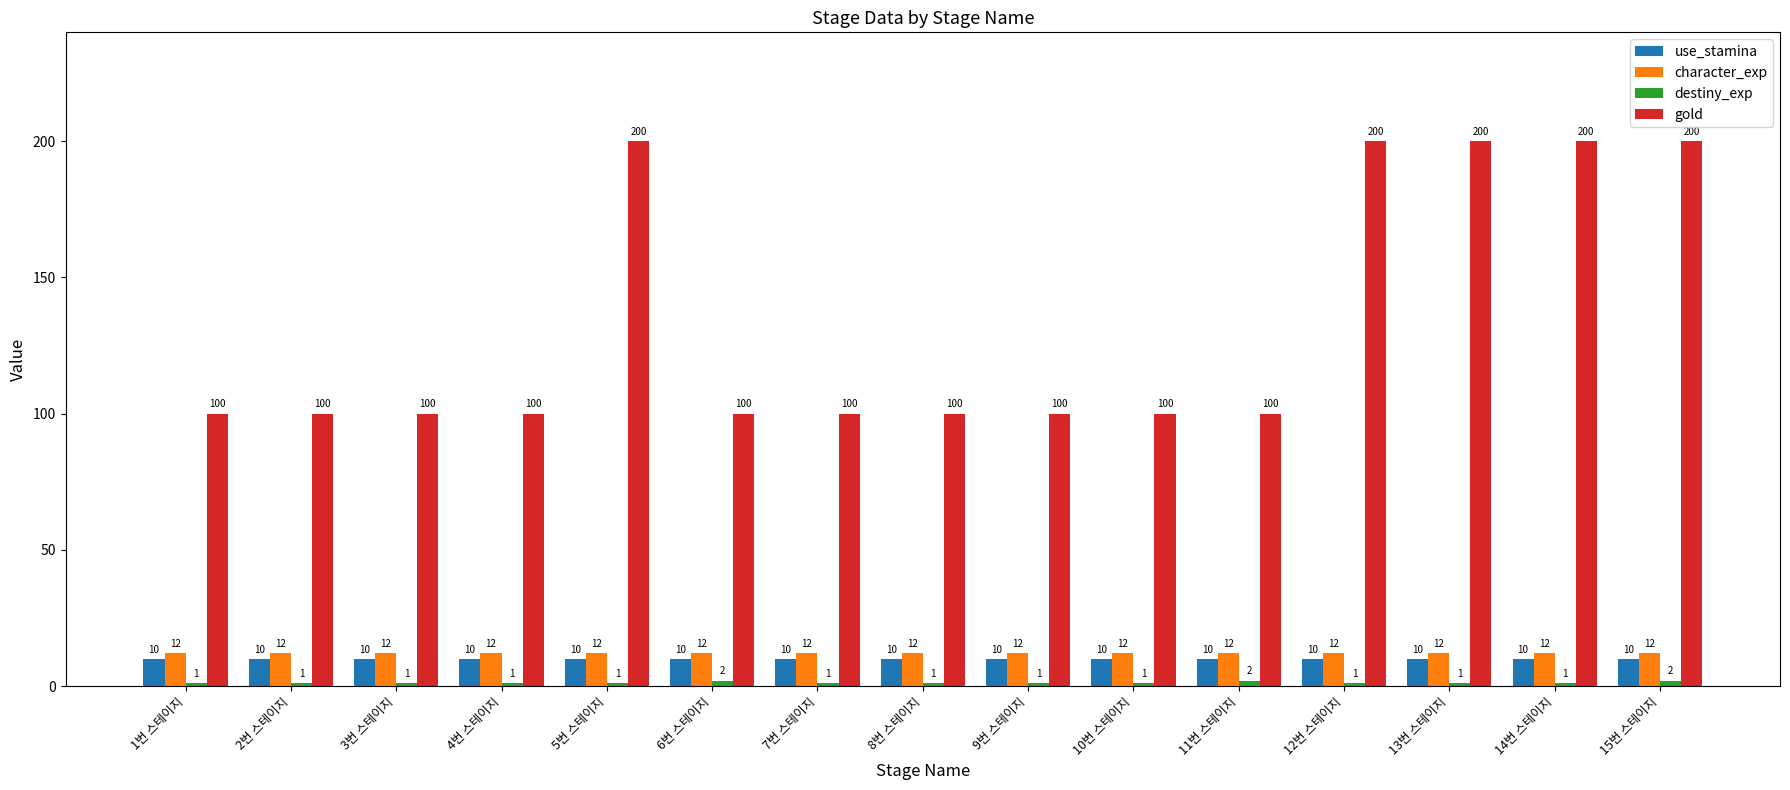

Between 7번 스테이지 and 15번 스테이지, which series saw the biggest shift?

gold